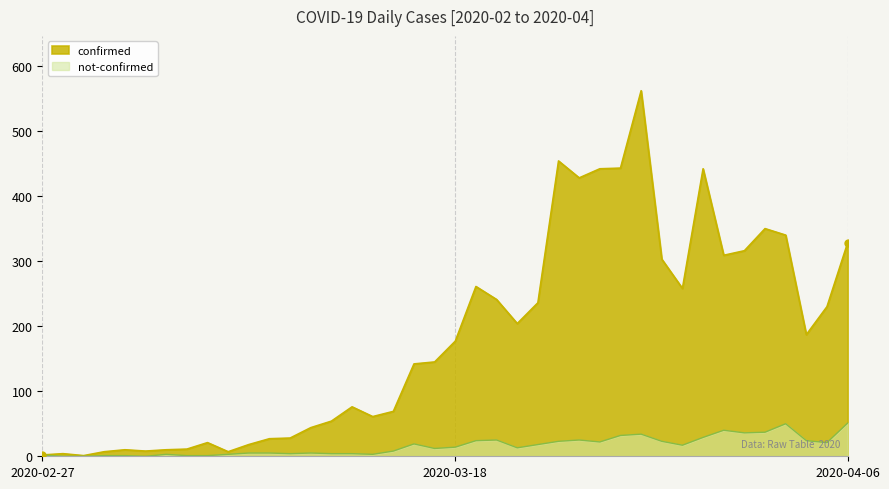

True or false: not-confirmed has a value of 5 at 2020-03-09.

True